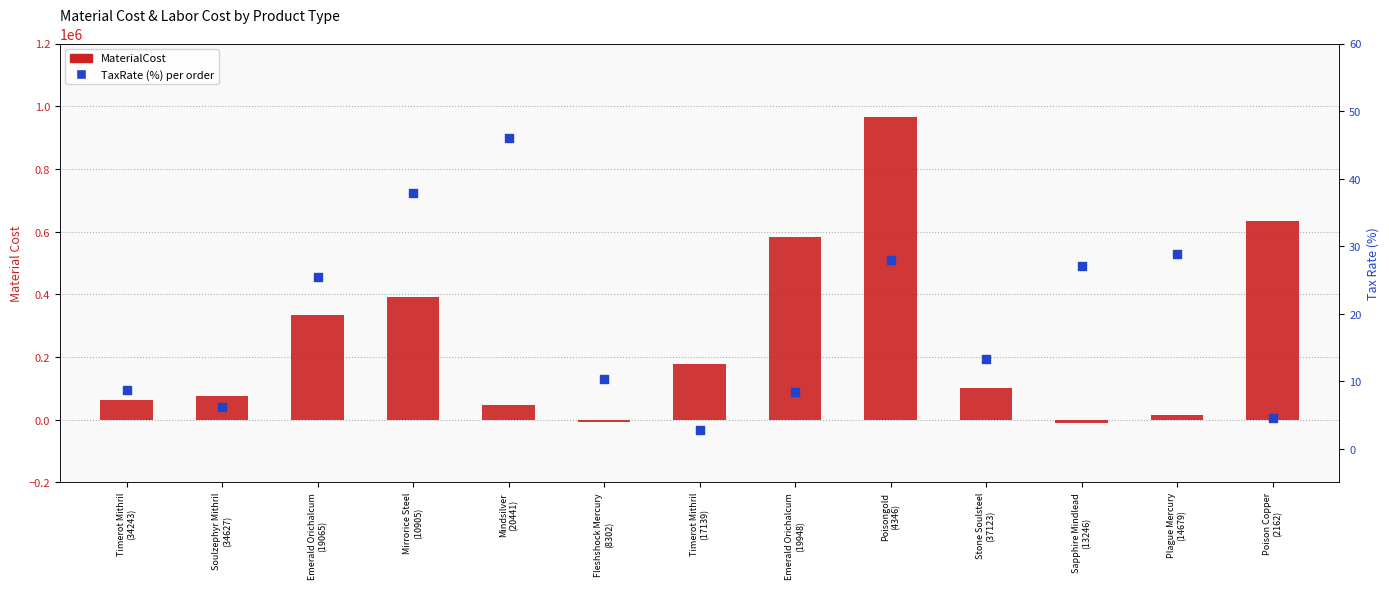

Which series reaches the minimum Y coordinate?

MaterialCost